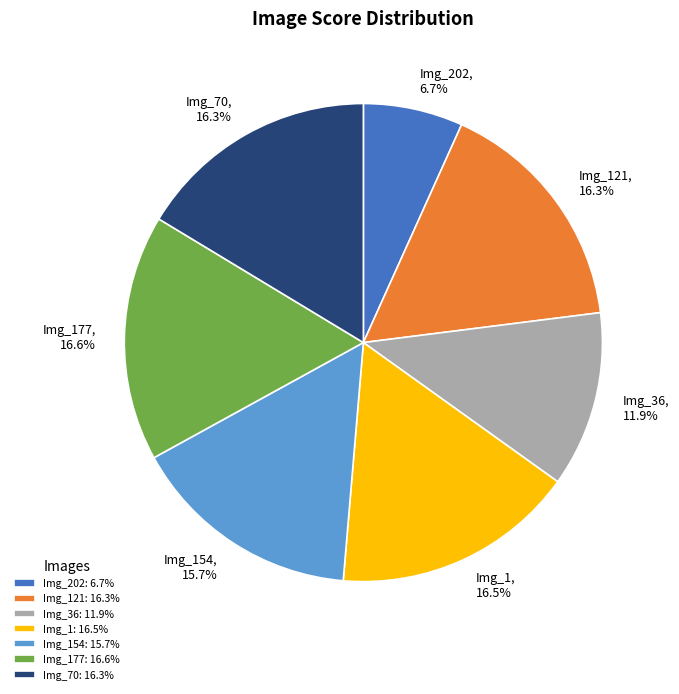

How much of the chart is everything except Img_121, 16.3%?

83.7%